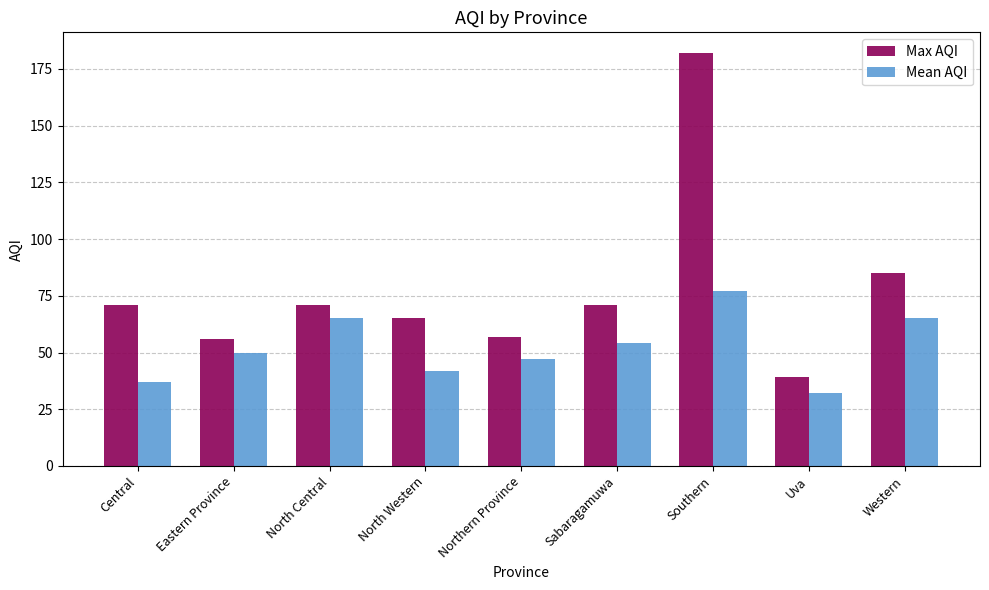

At which category is the sum across all series the highest?

Southern